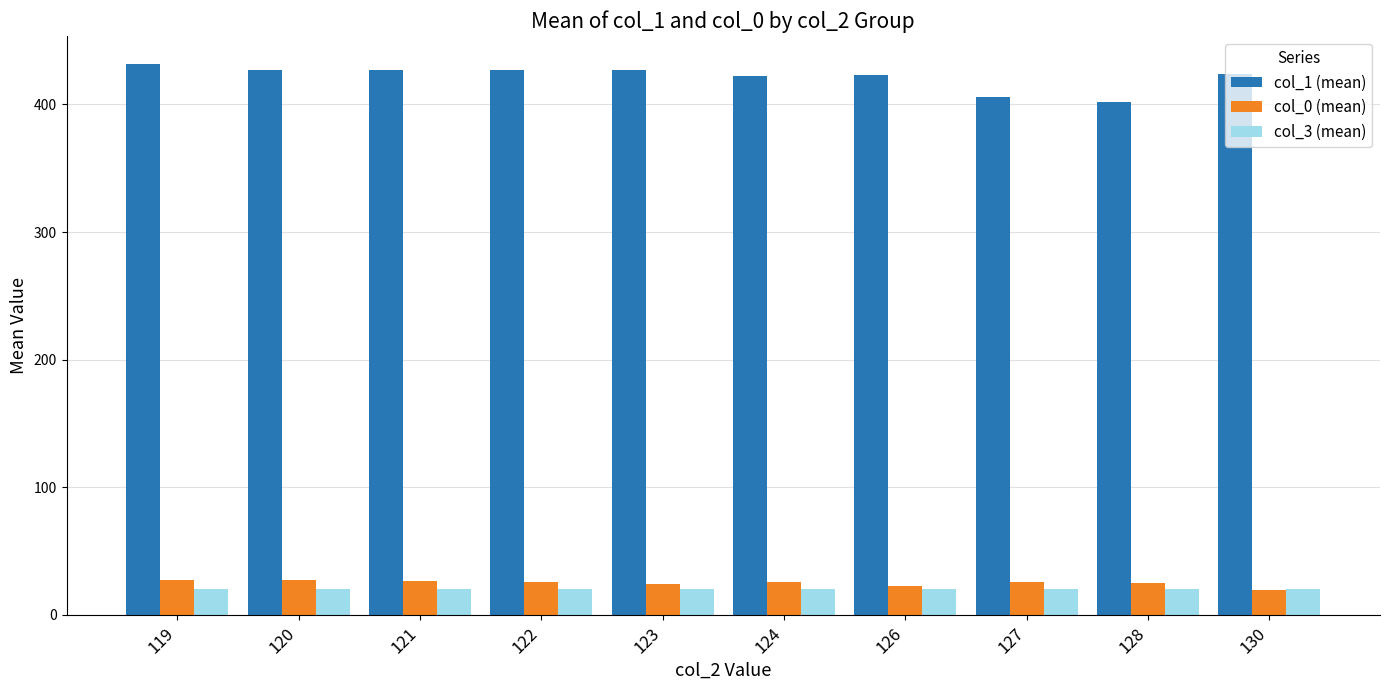

What value does the col_0 (mean) series have at 126?

23.0